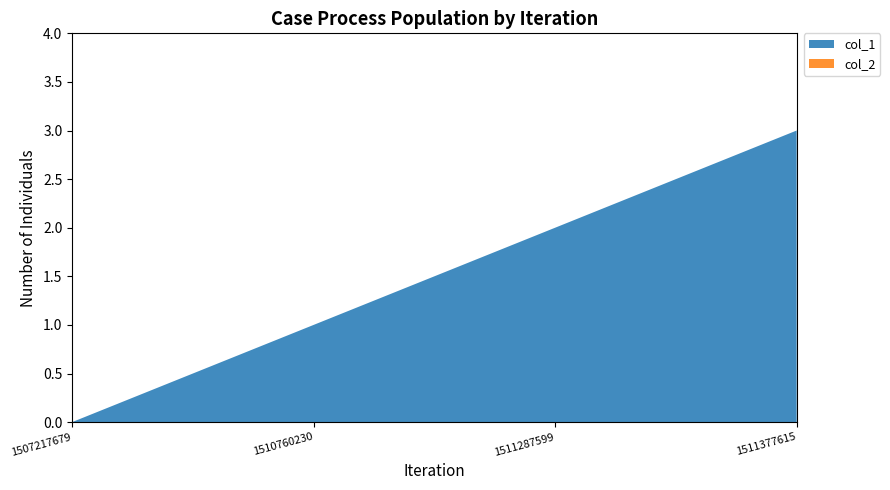

Reading left to right, list all the values displayed in this chart.

col_1: 1507217679=0	1510760230=1	1511287599=2	1511377615=3
col_2: 1507217679=0	1510760230=0	1511287599=0	1511377615=0